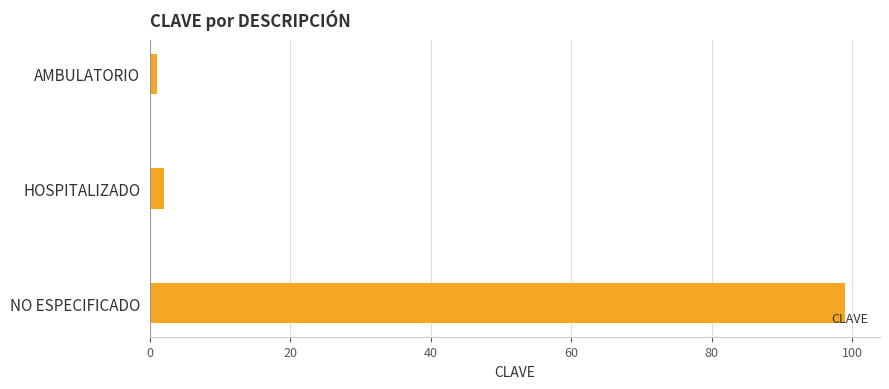

What is the label of the 2nd bar from the top?

HOSPITALIZADO